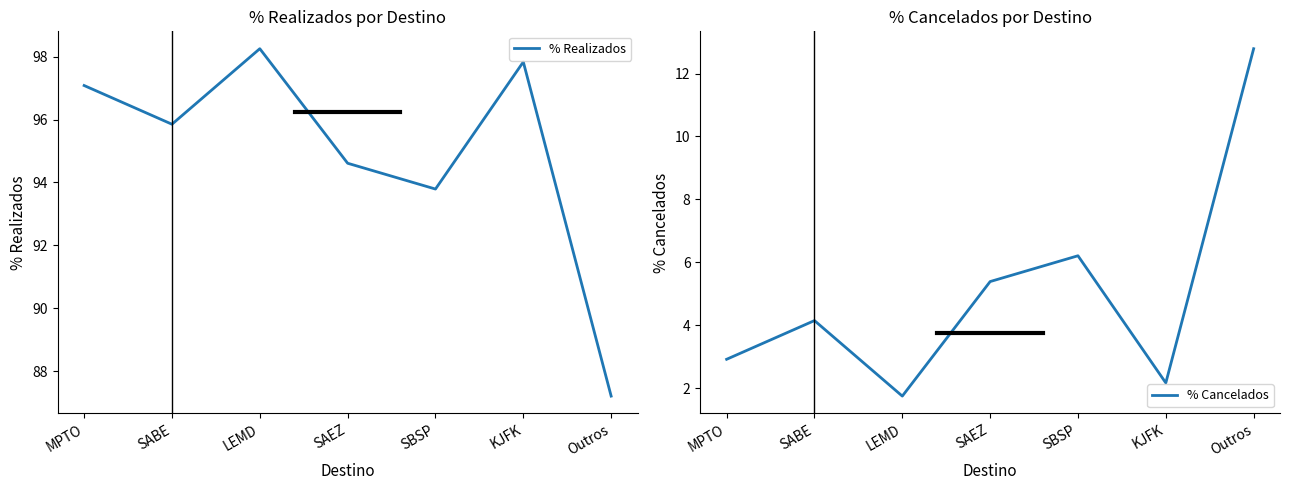

Reading left to right, extract all data points from this chart.

% Realizados: MPTO=97.1	SABE=95.8	LEMD=98.2	SAEZ=94.6	SBSP=93.8	KJFK=97.8	Outros=87.2
% Cancelados: MPTO=2.9	SABE=4.2	LEMD=1.8	SAEZ=5.4	SBSP=6.2	KJFK=2.2	Outros=12.8